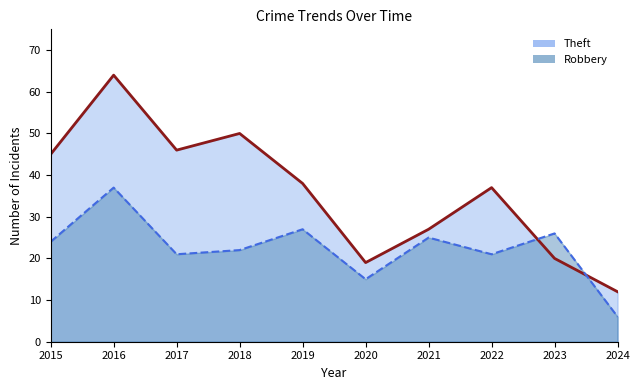

Is it true that Robbery equals 17 at 2023?

False